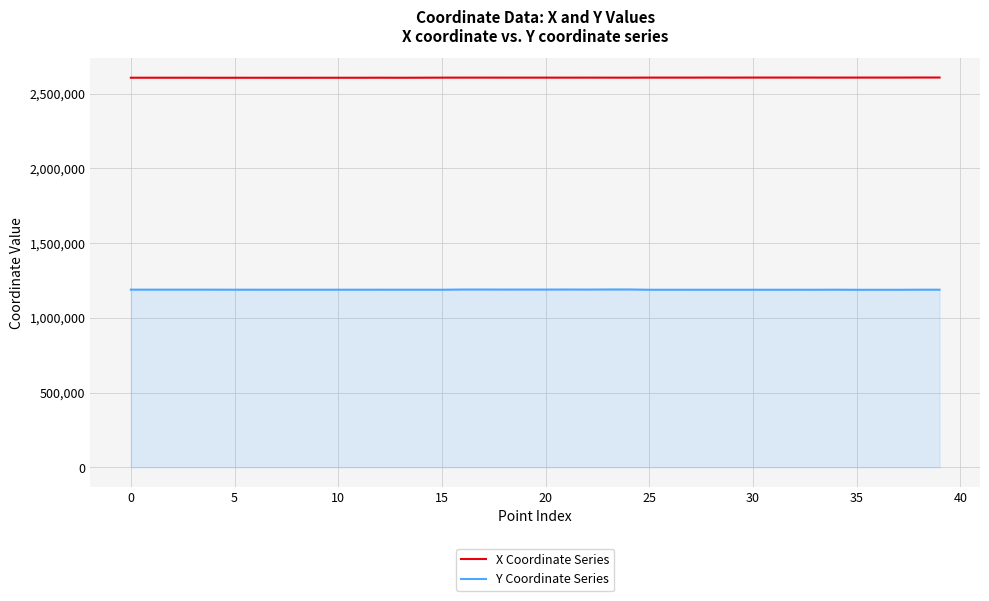

Rank the series by their average value, from highest to lowest.

X Coordinate Series, Y Coordinate Series